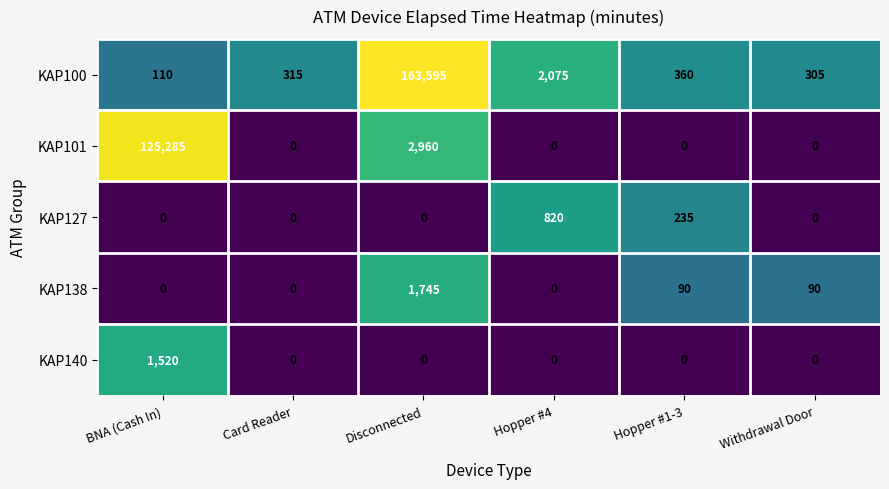

Which category has the highest value across all series?

Disconnected